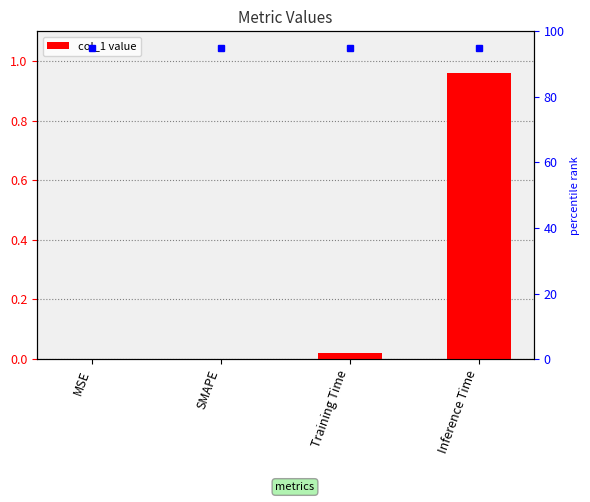

The chart shows a value of 0.0 at SMAPE. True or false?

True